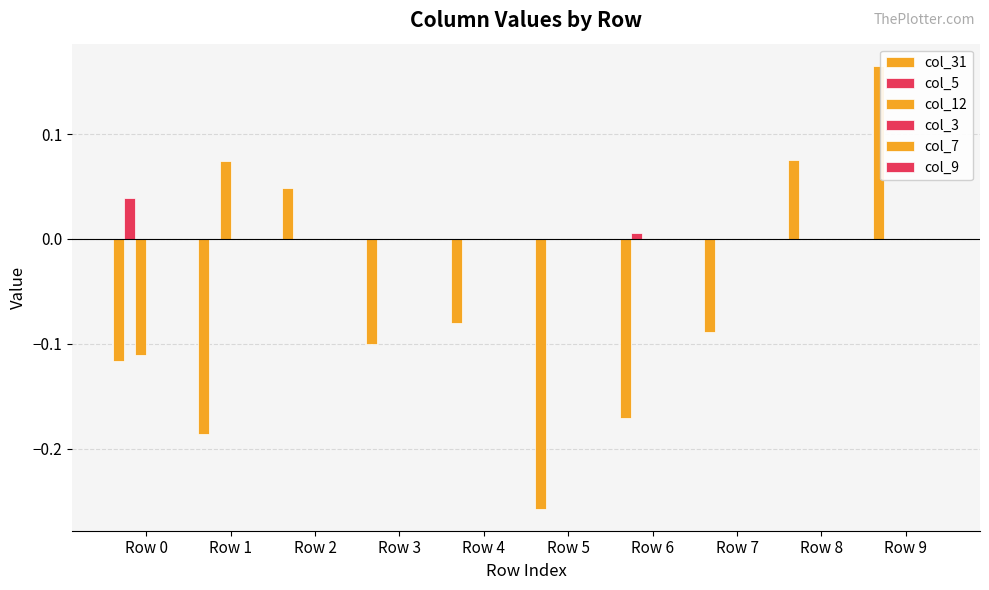

Which has a higher value, Row 9 or Row 5?

Row 9